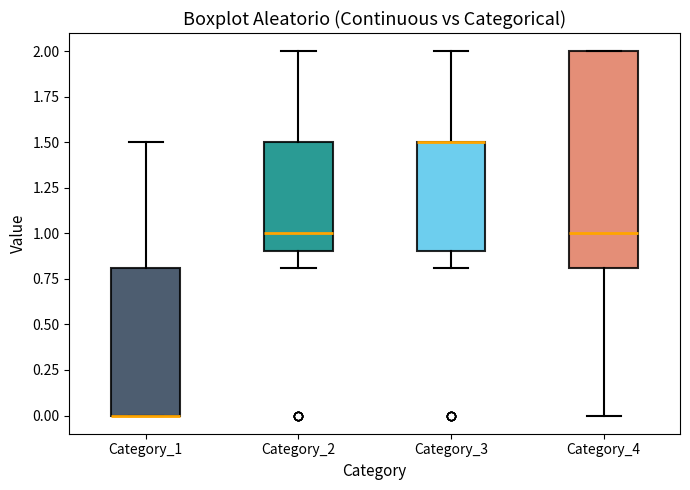

Comparing the boxes themselves (not the whiskers), which one is the tallest?

Category_4